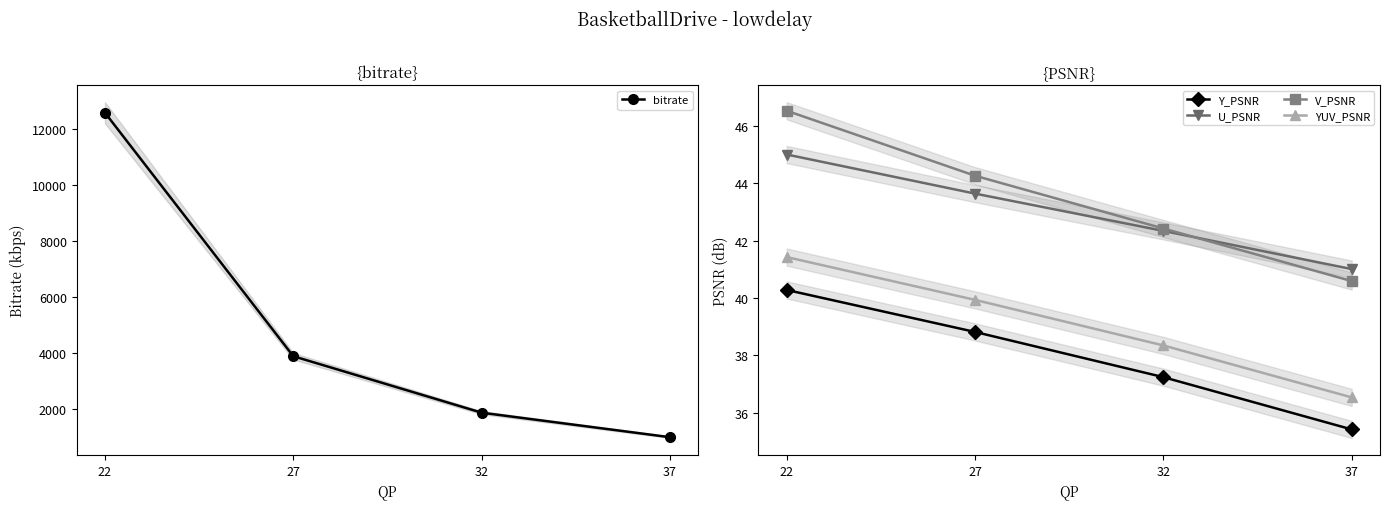

True or false: bitrate has more than 0 interior local peaks.

False